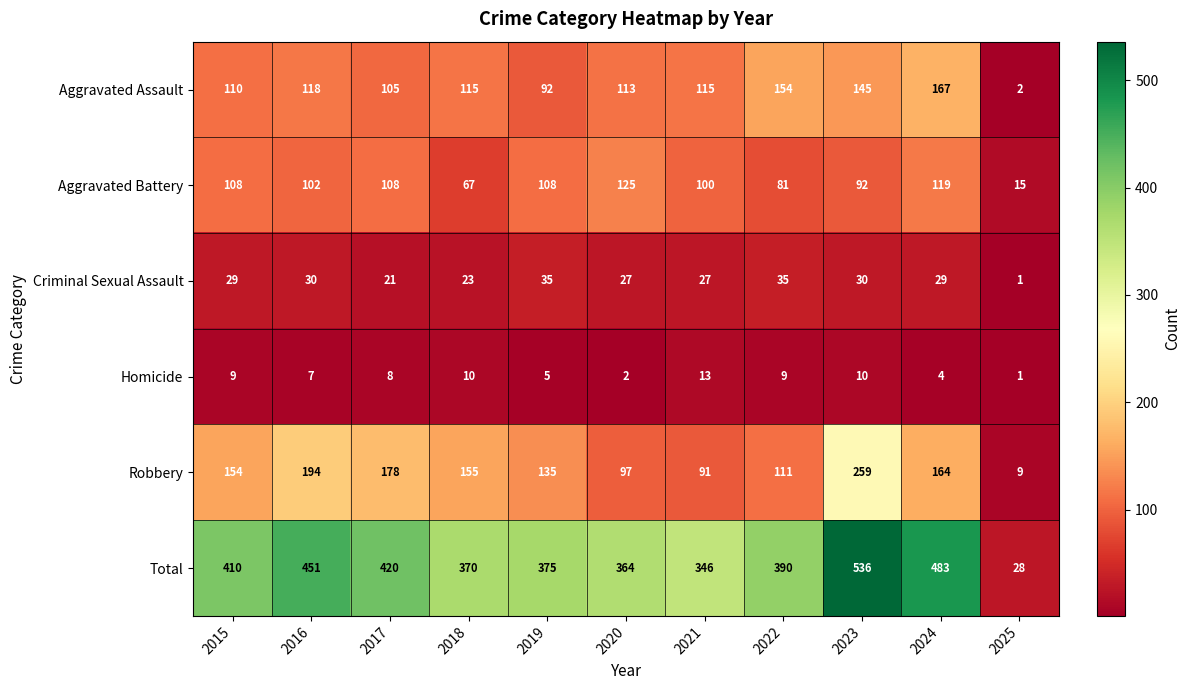

At how many categories does at least one series exceed 217?

10